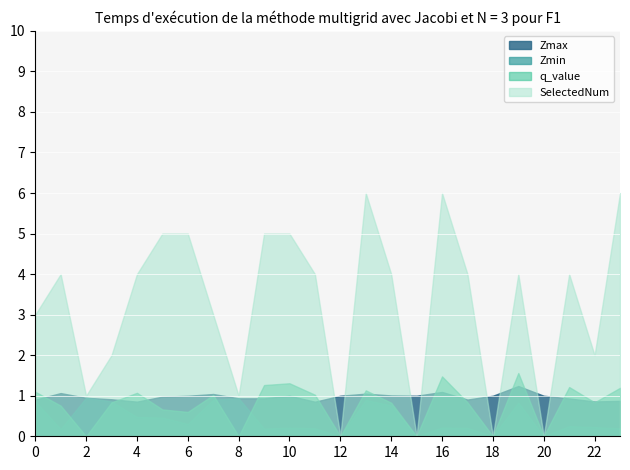

How many values in the q_value series exceed 0?

18